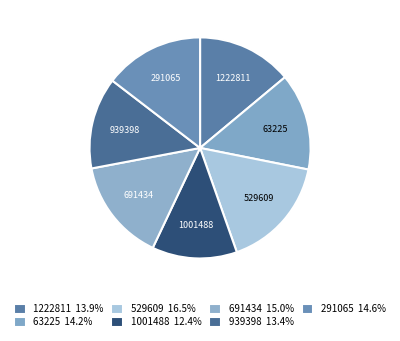

How many slices are in this pie chart?

7